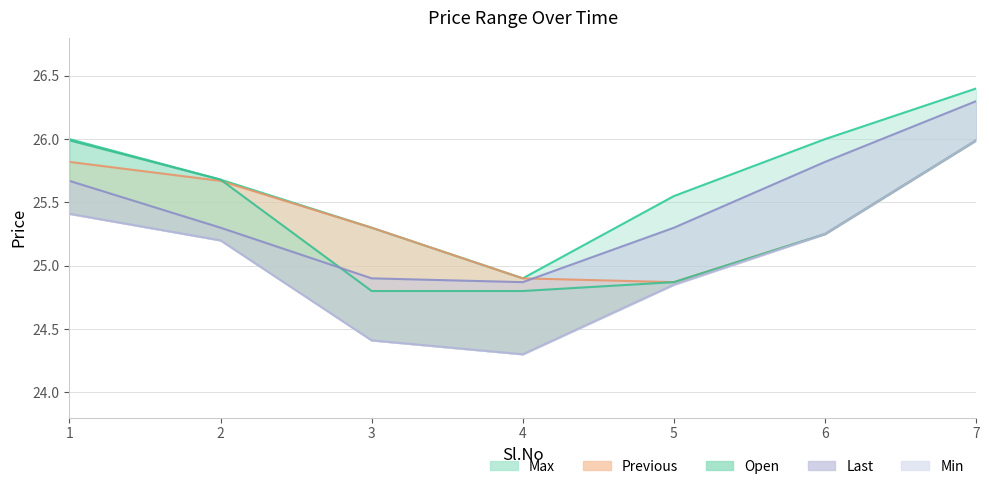

Where is the first local minimum for Last?

4